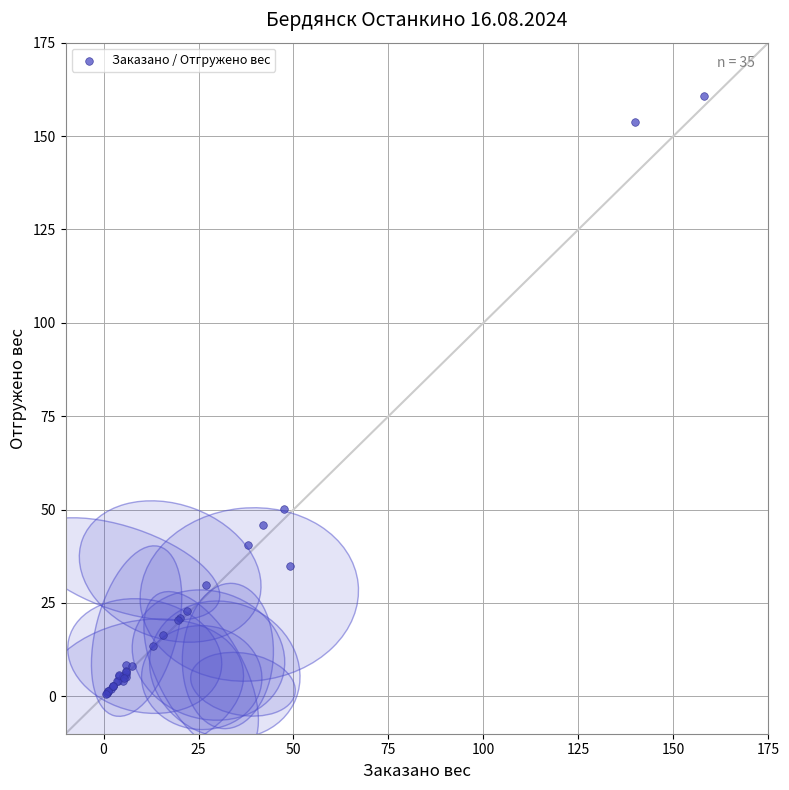

What Y value in the scatter plot is closest to 80?

50.1